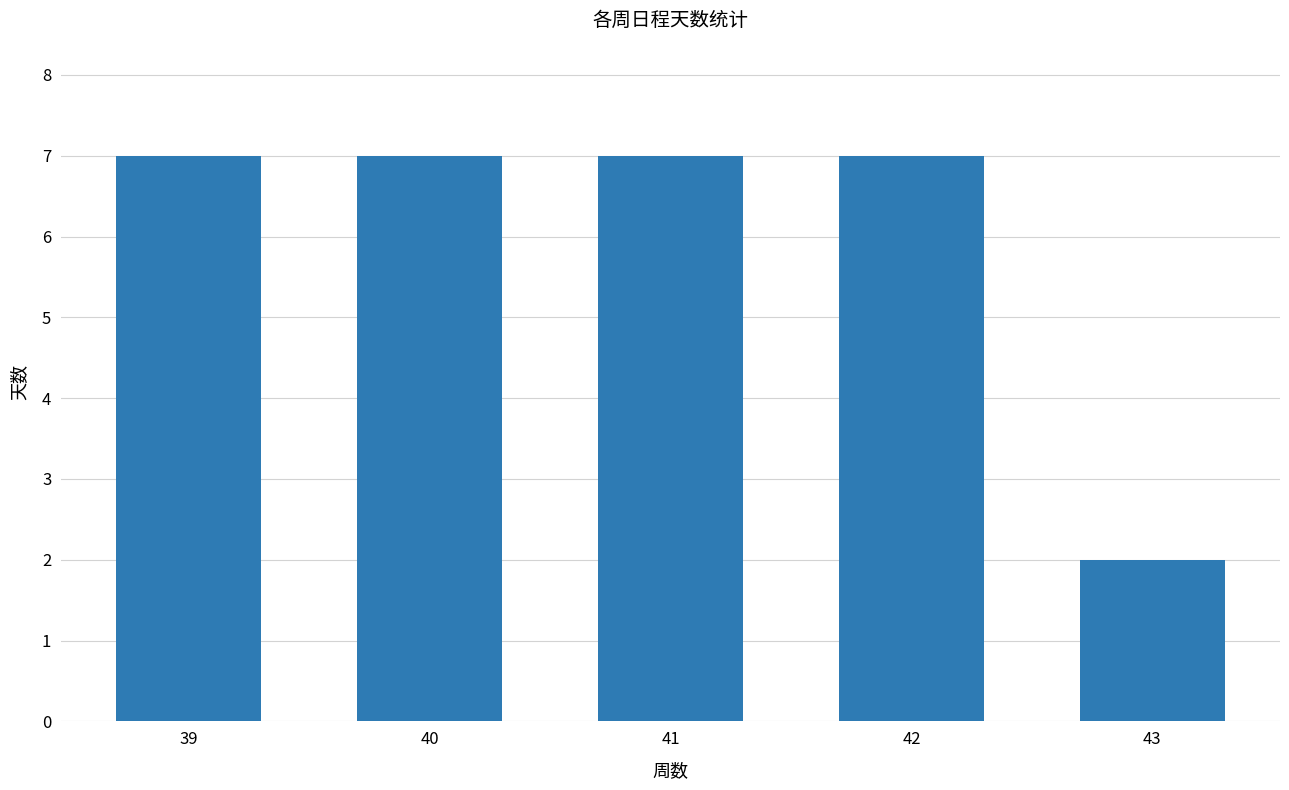

How many values are below 7?

1